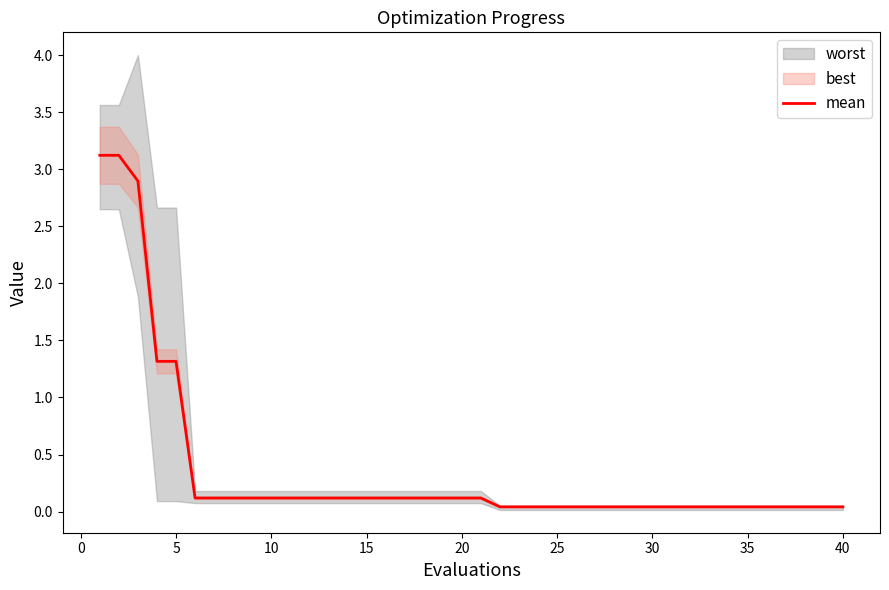

What is the highest value of the mean series?

3.1